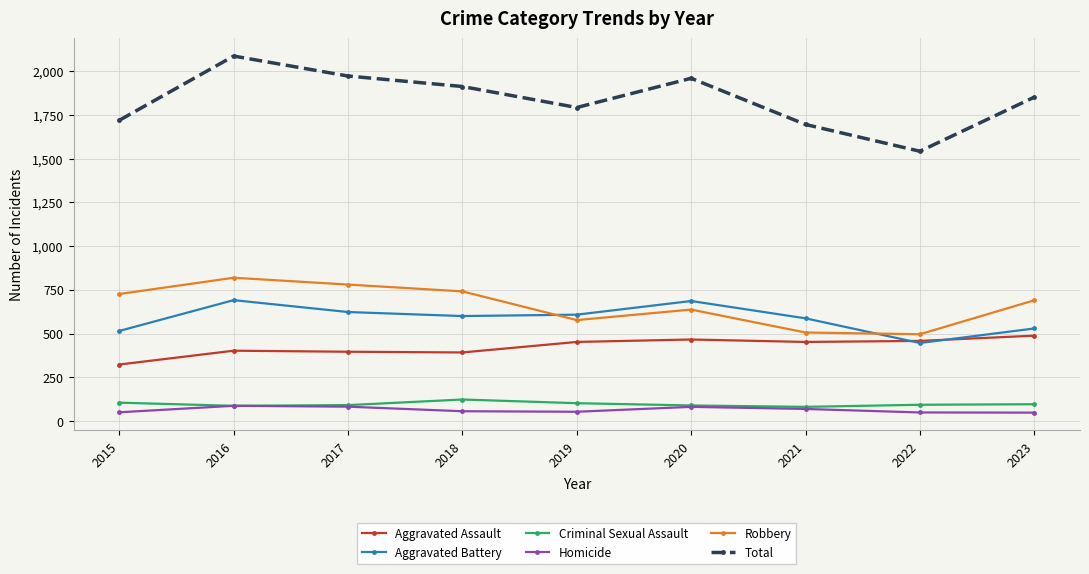

True or false: Aggravated Assault and Robbery intersect in this chart.

False